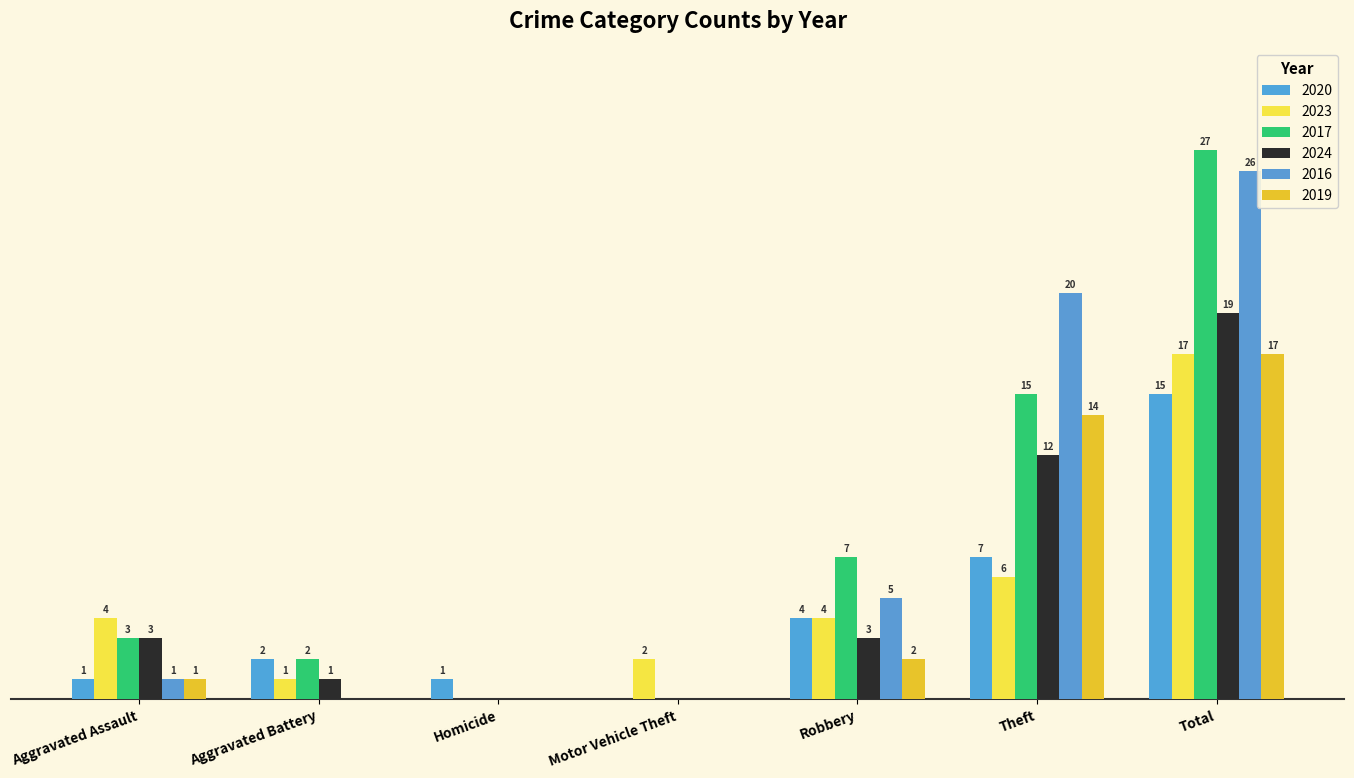

The 2023 series shows 2 at Motor Vehicle Theft. True or false?

True